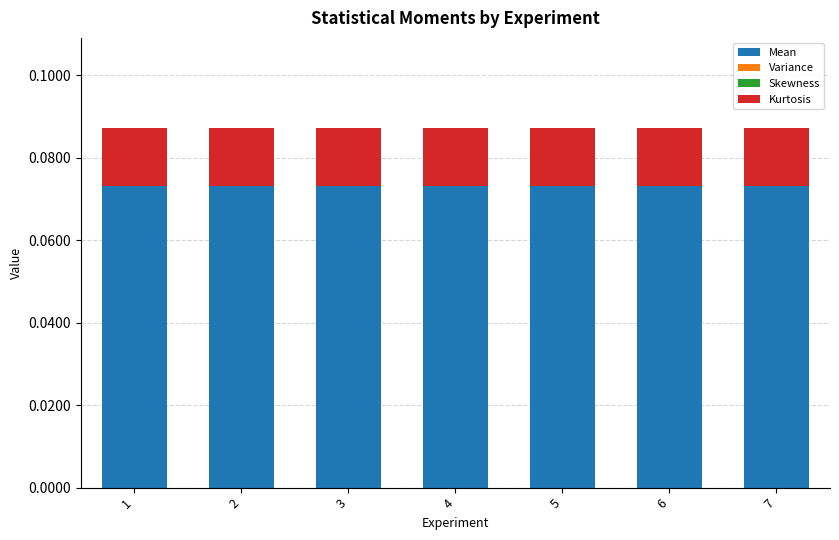

The value of Skewness at 6 is -0.0. True or false?

True